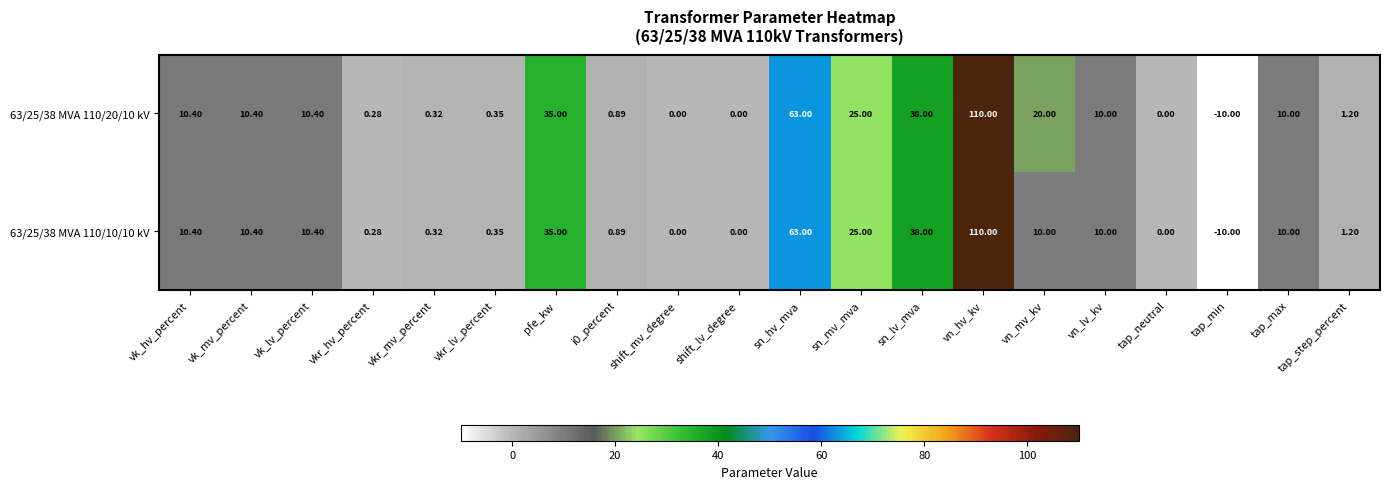

Where does the 63/25/38 MVA 110/20/10 kV series first go above 10?

vk_hv_percent